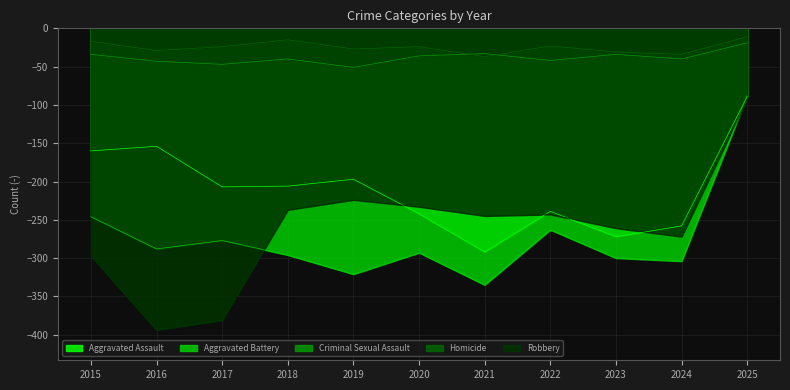

Which series has the largest range (max minus min)?

Robbery